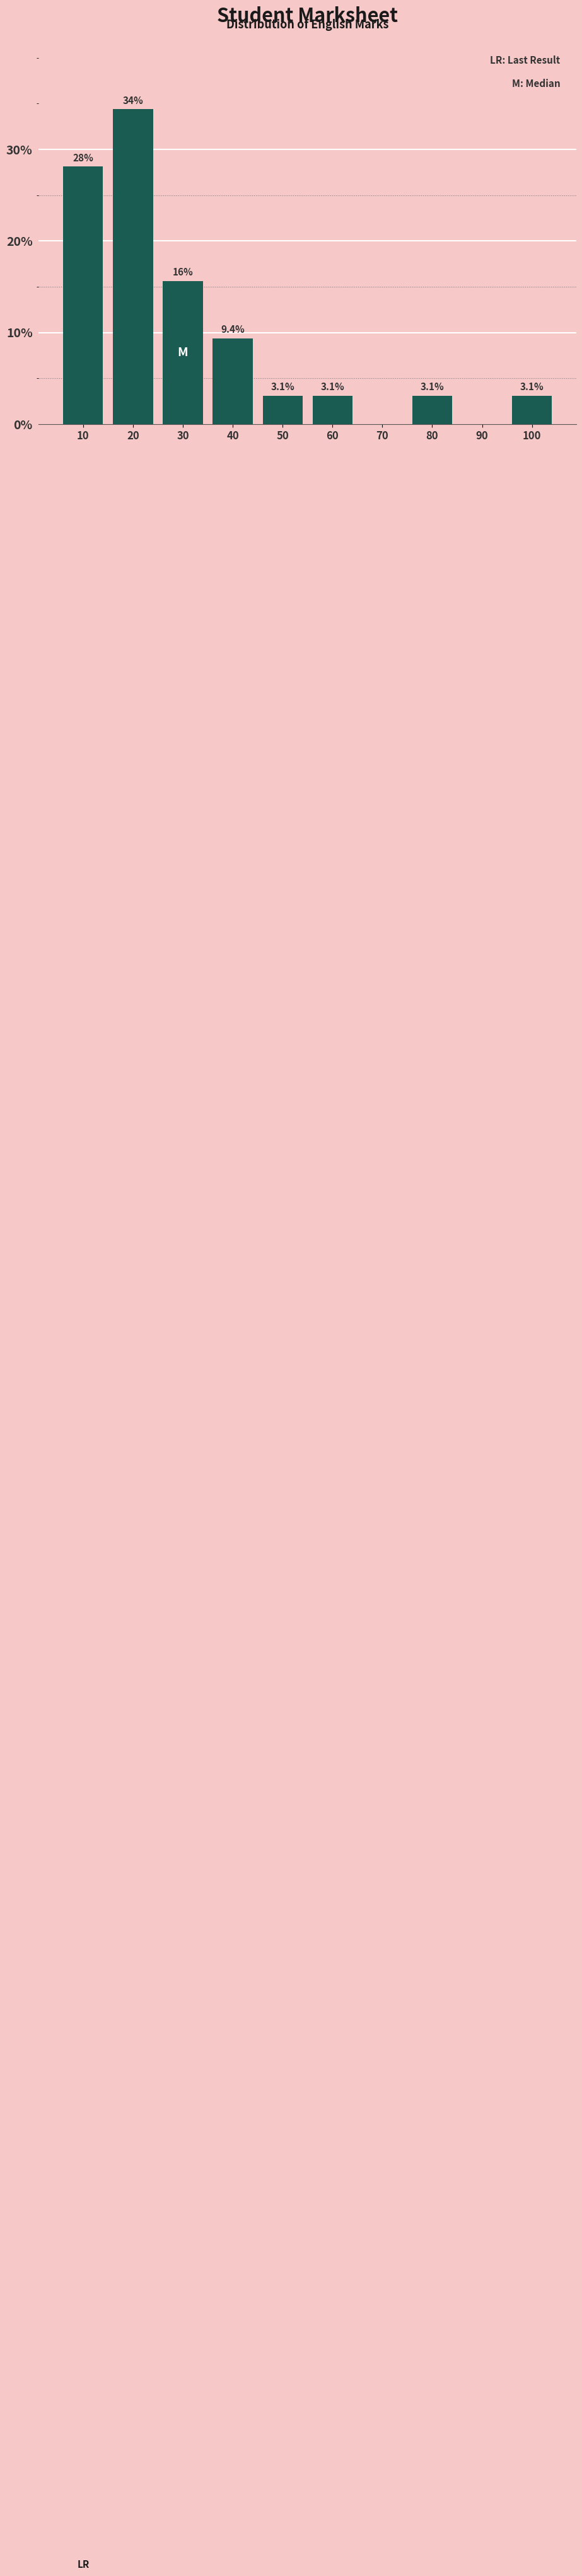

Reading left to right, list all the values displayed in this chart.

10=28.1	20=34.4	30=15.6	40=9.4	50=3.1	60=3.1	70=0.0	80=3.1	90=0.0	100=3.1